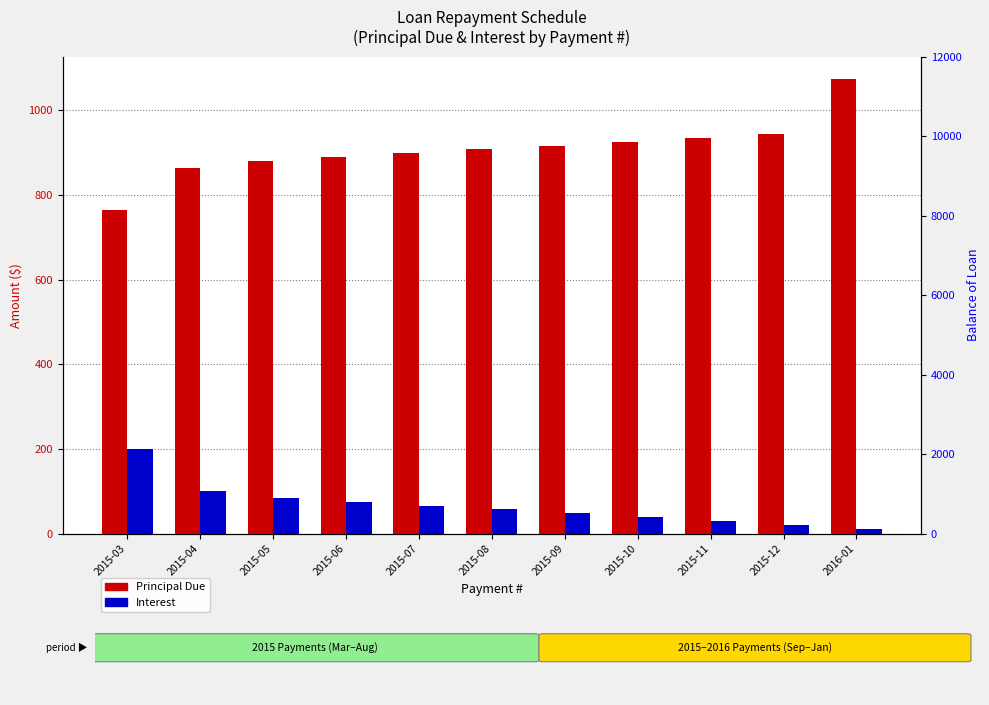

What is the difference between the second highest and second lowest values in the Interest series?

79.8